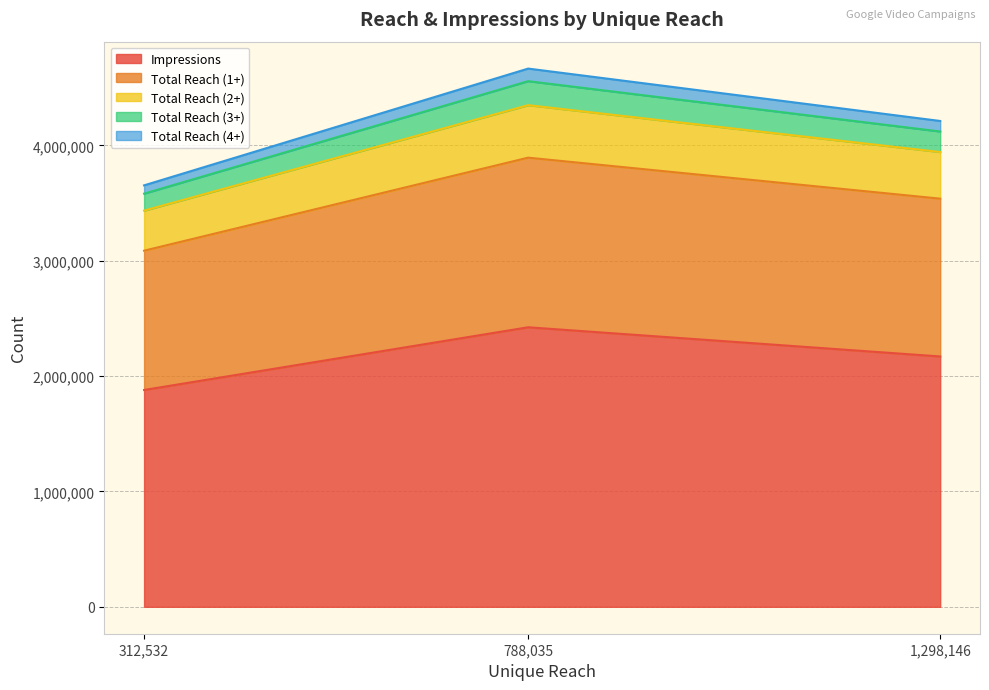

The value of Impressions at 788,035 is 3388370. True or false?

False